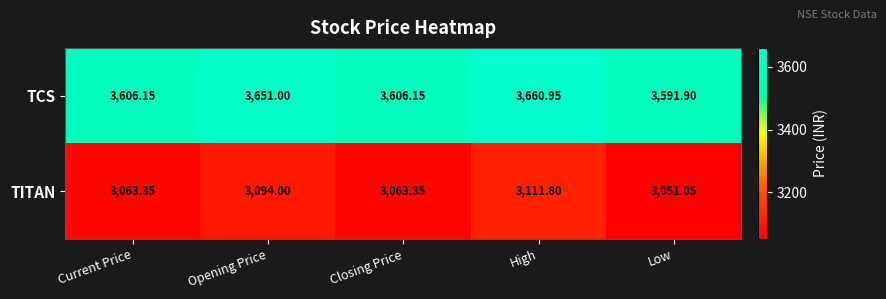

At which category does the chart reach its minimum across all series?

Low